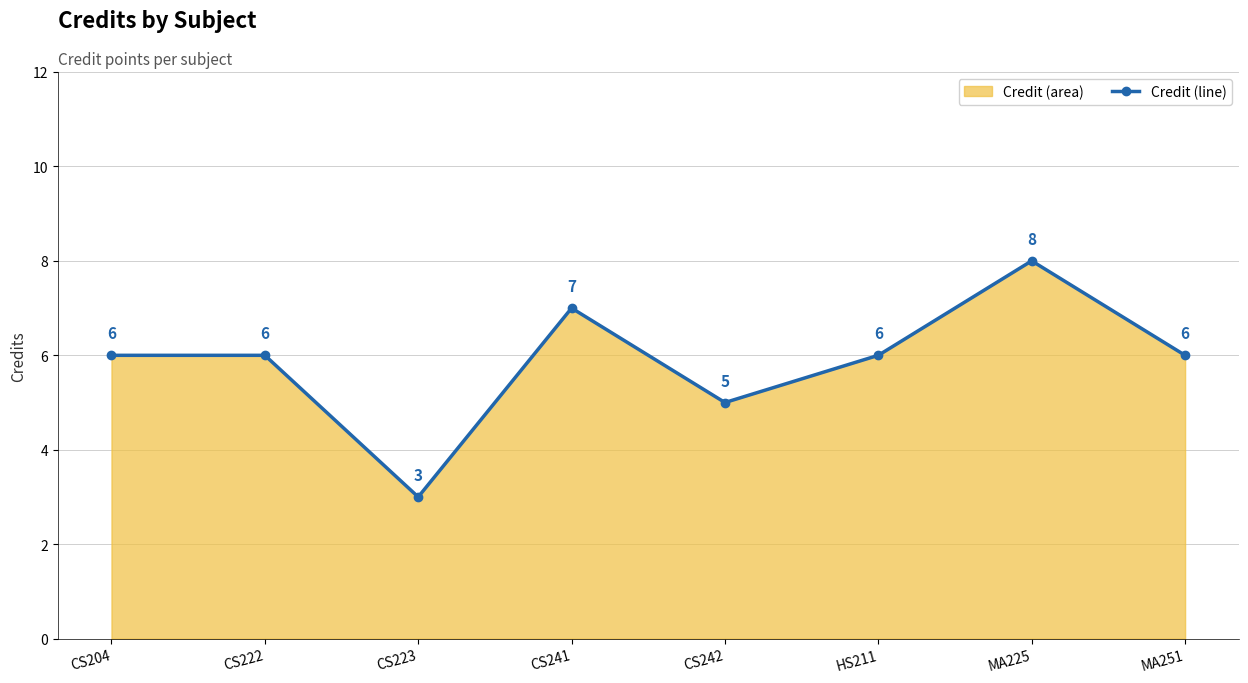

Reading left to right, what are all the values shown in this chart?

6	6	3	7	5	6	8	6